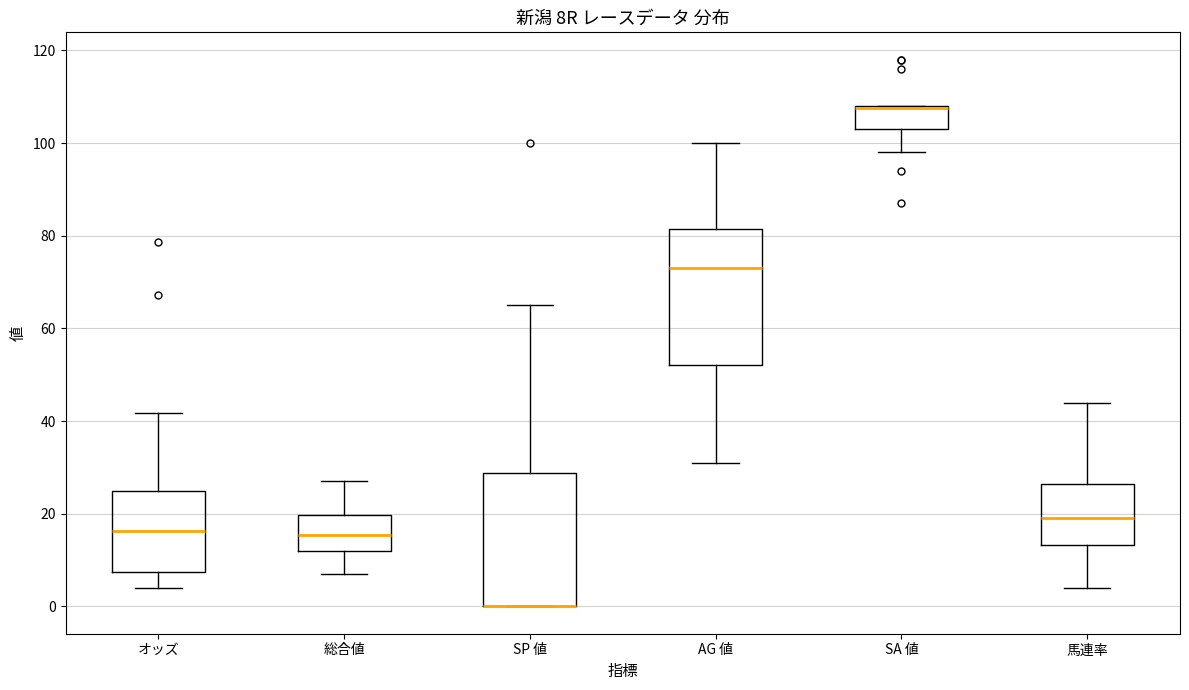

Reading left to right, transcribe this box plot: for each box, give where its median line is, the range the box spans, and where its two whiskers end, as read against the y-axis. The values are not printed on the chart, so give them approximately, as read against the axis.

オッズ: median 16, box 8 to 24, whiskers 4 to 42
総合値: median 16, box 12 to 20, whiskers 8 to 28
SP 値: median 0 (drawn on the box's lower edge), box 0 to 28, whiskers 0 to 66
AG 値: median 74, box 52 to 82, whiskers 32 to 100
SA 値: median 108 (drawn on the box's upper edge), box 104 to 108, whiskers 98 to 108
馬連率: median 20, box 14 to 26, whiskers 4 to 44